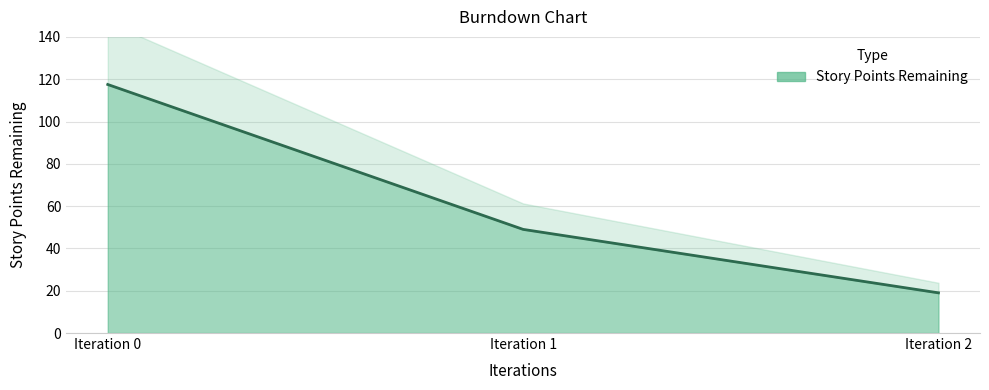

How many data points are above 49?

1